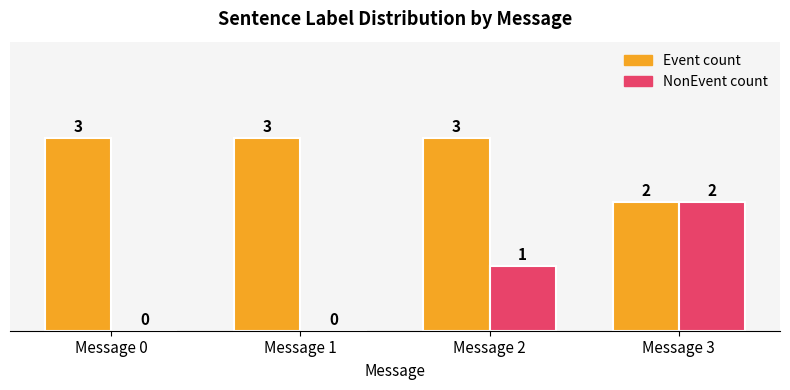

True or false: NonEvent count has a value of 1 at Message 3.

False